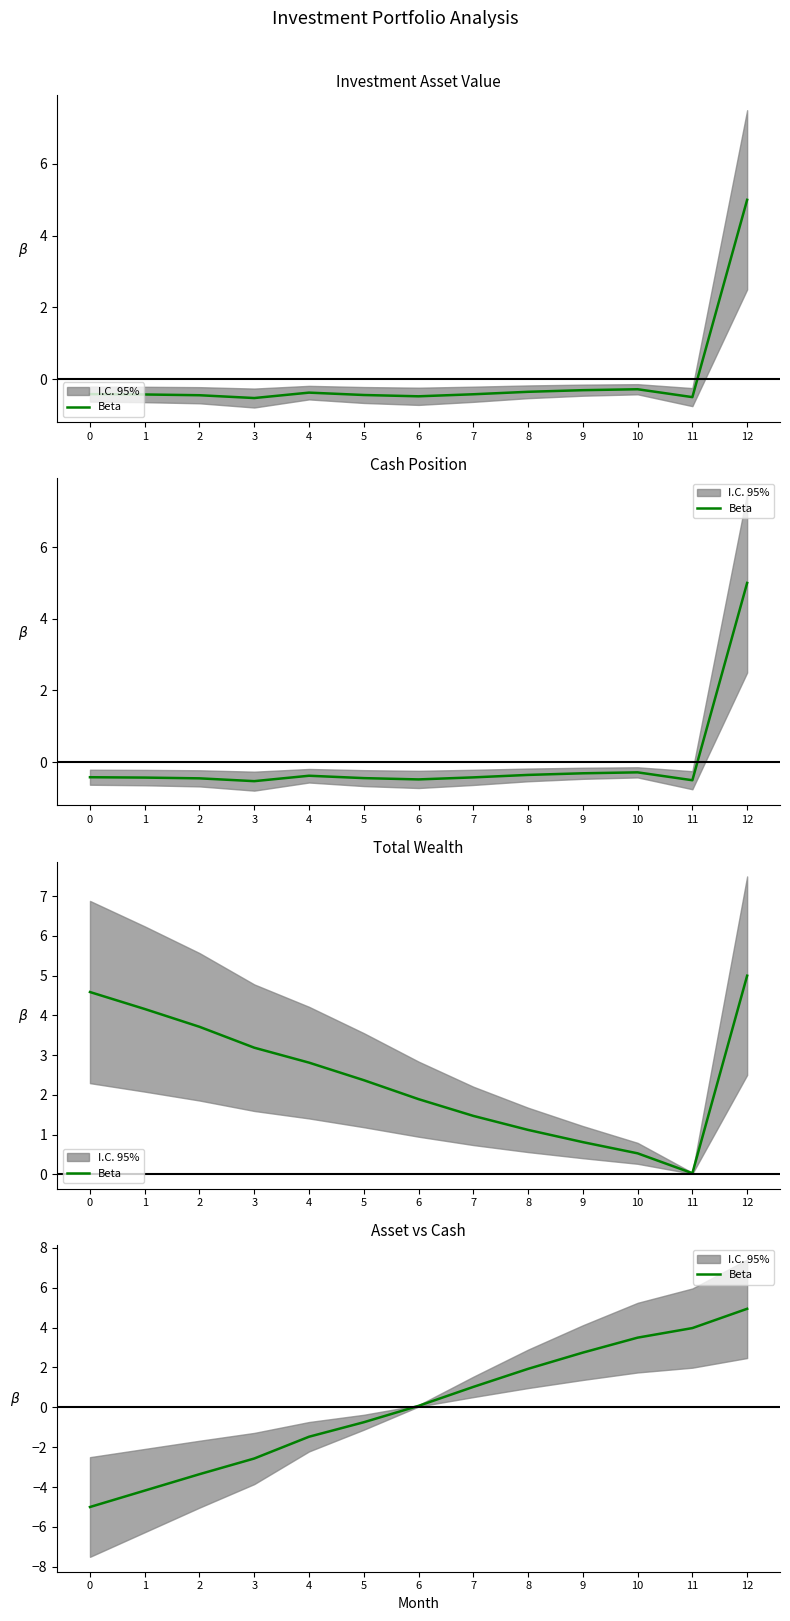

True or false: there are more than 1 points higher than both neighbors.

False